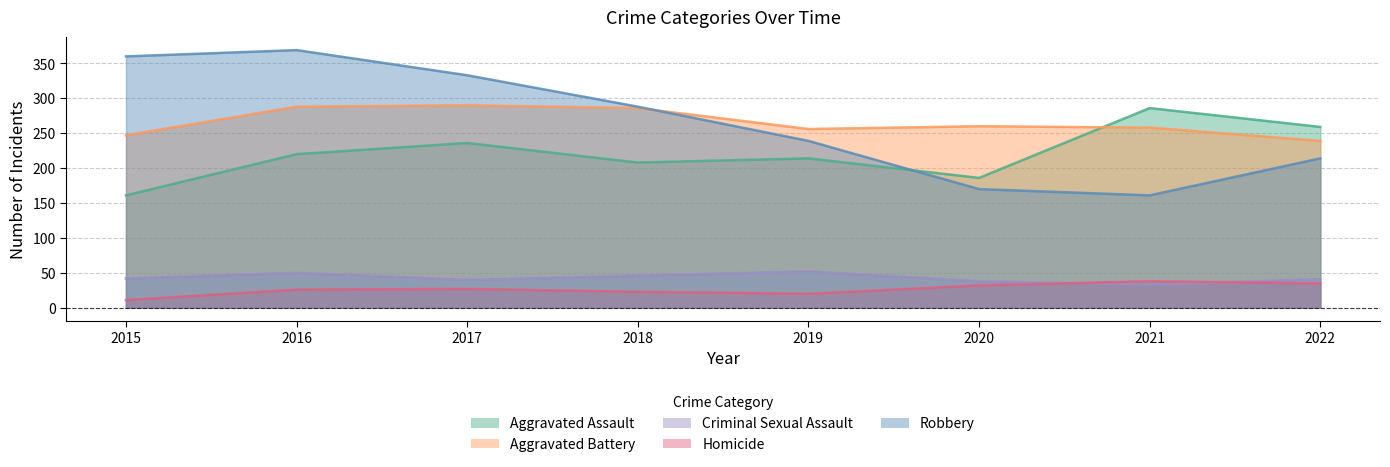

The value of Criminal Sexual Assault at 2015 is 42. True or false?

True